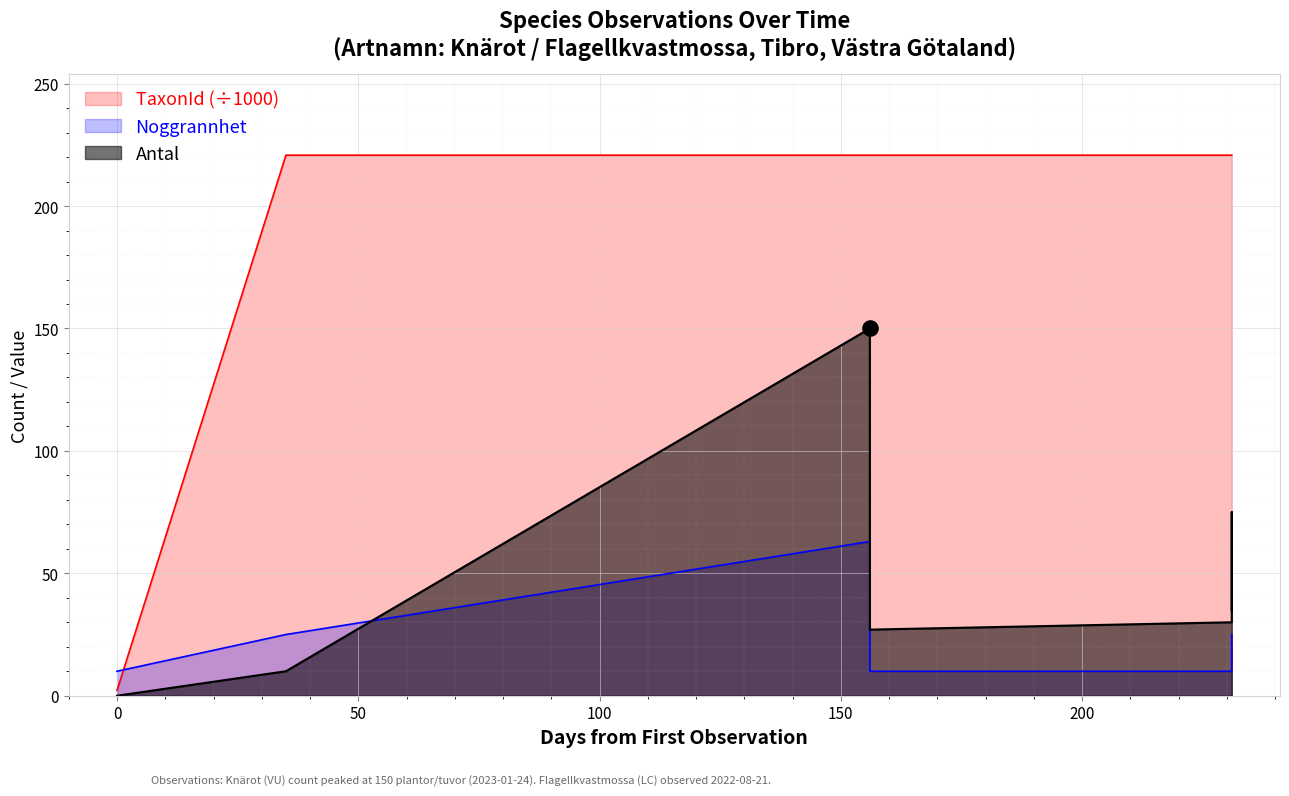

What is the total value across all series at 2023-04-10?

260.8